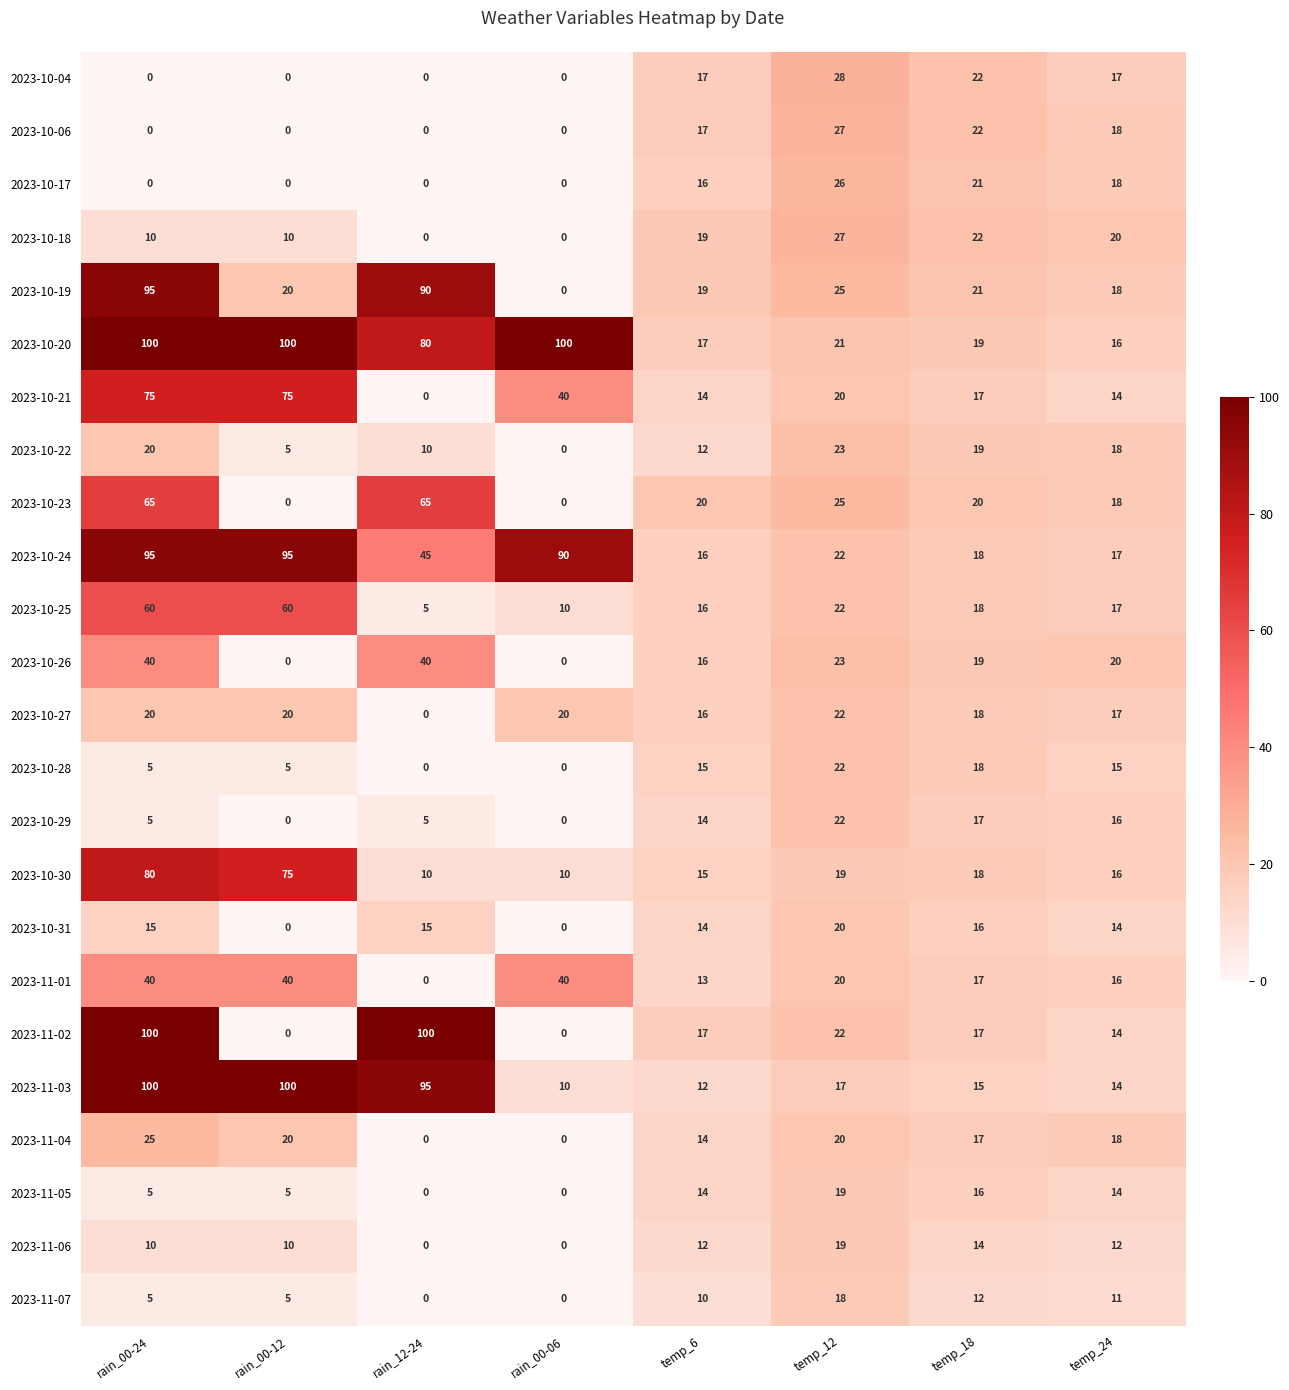

Read the 2023-11-03 value at rain_00-06.

10